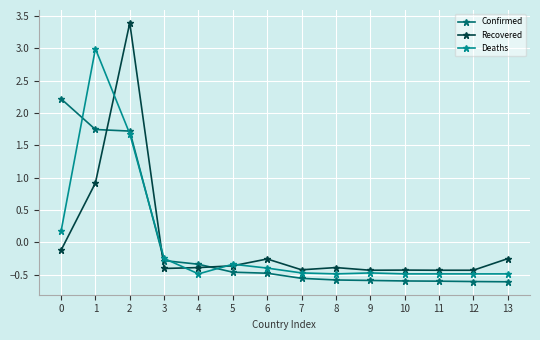

What is the value of the Recovered point at the 6th from the left?

-0.4